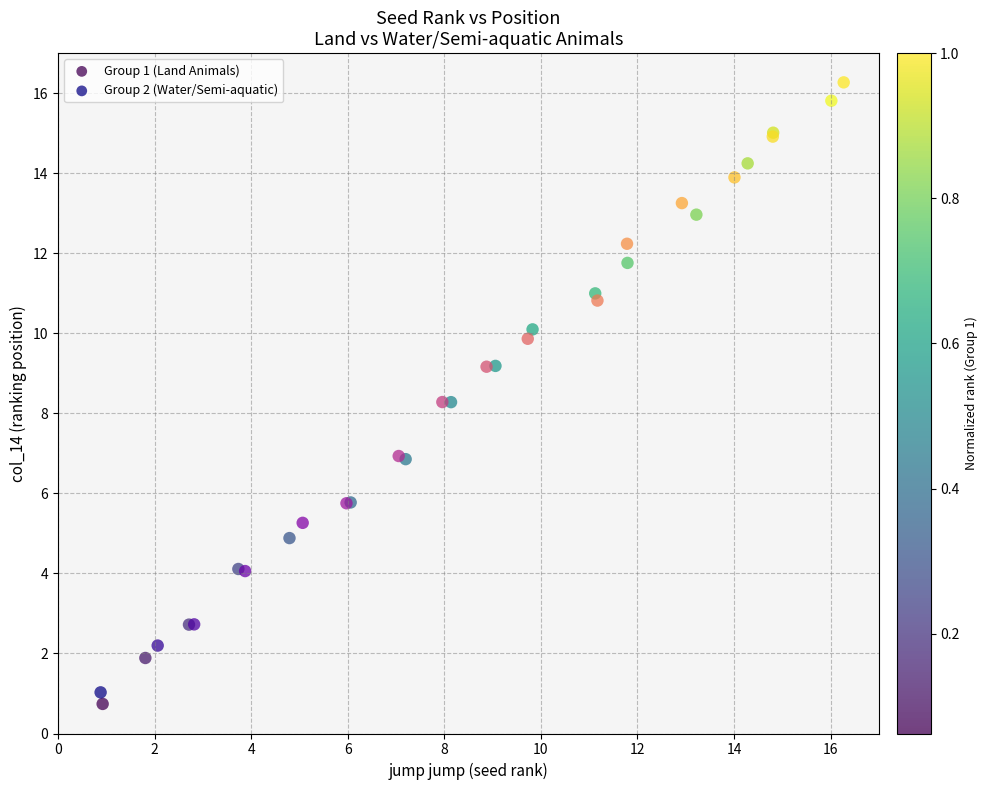

Which series reaches the minimum Y coordinate?

Group 1 (Land Animals)